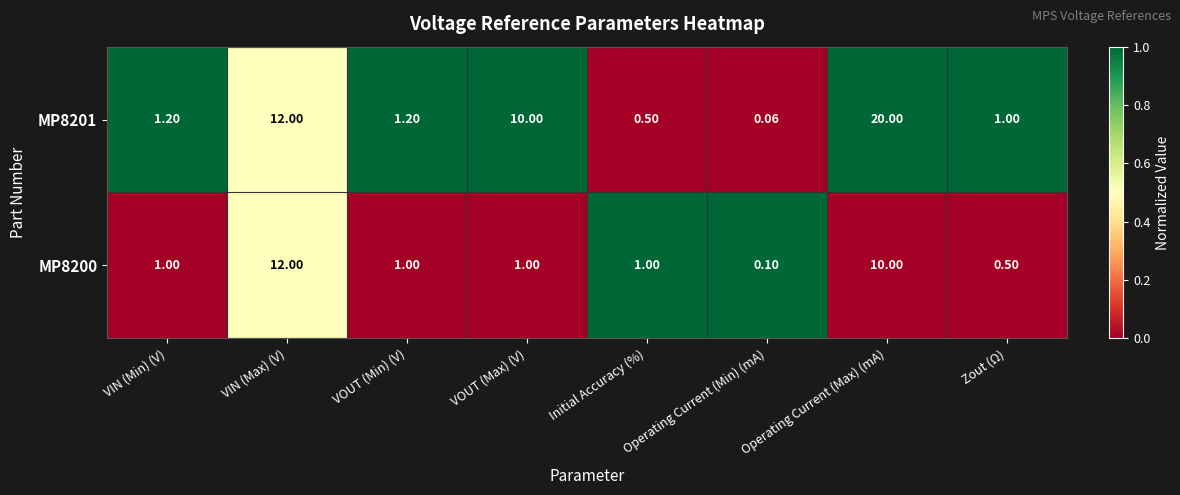

At which label is MP8201 closest to 10?

VOUT (Max) (V)